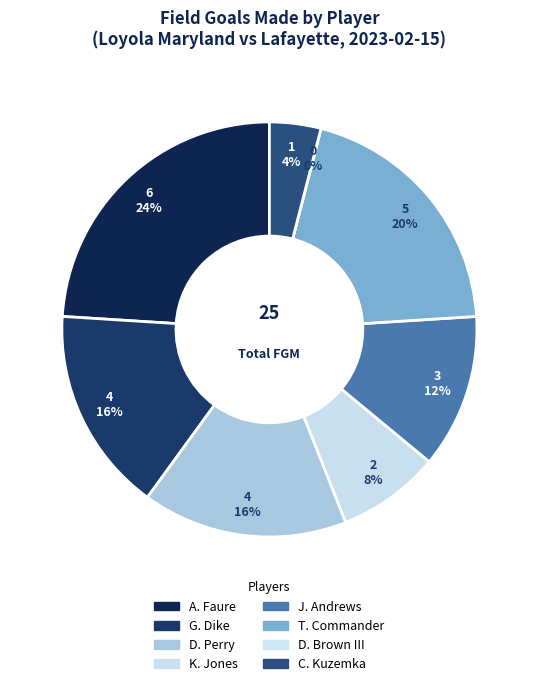

The G. Dike slice represents 16% of the pie. True or false?

True